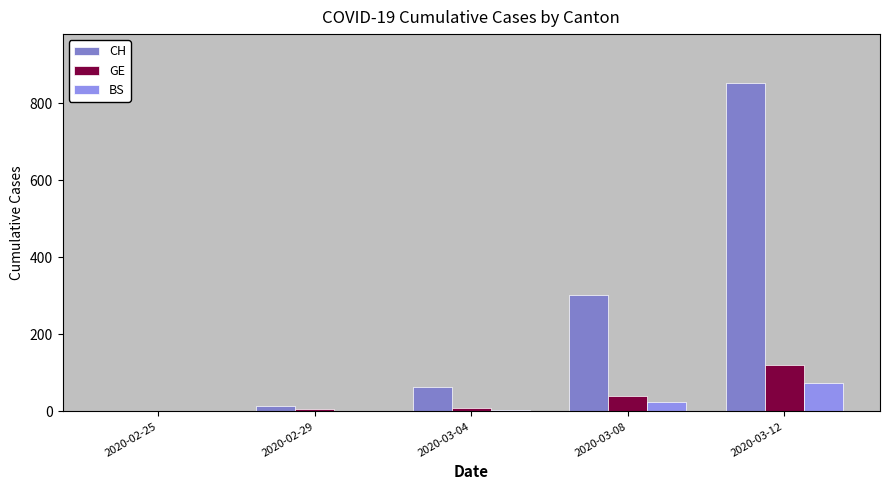

Which series changed the most between 2020-02-25 and 2020-03-12?

CH